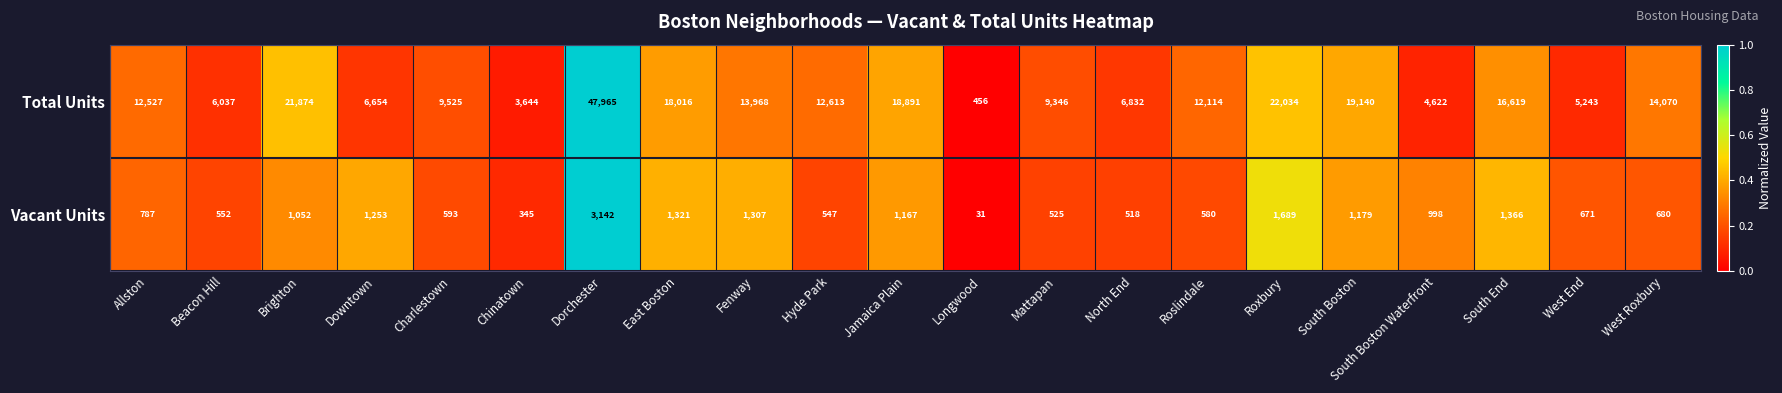

What is the difference between the Vacant Units values at Dorchester and Hyde Park?

2595